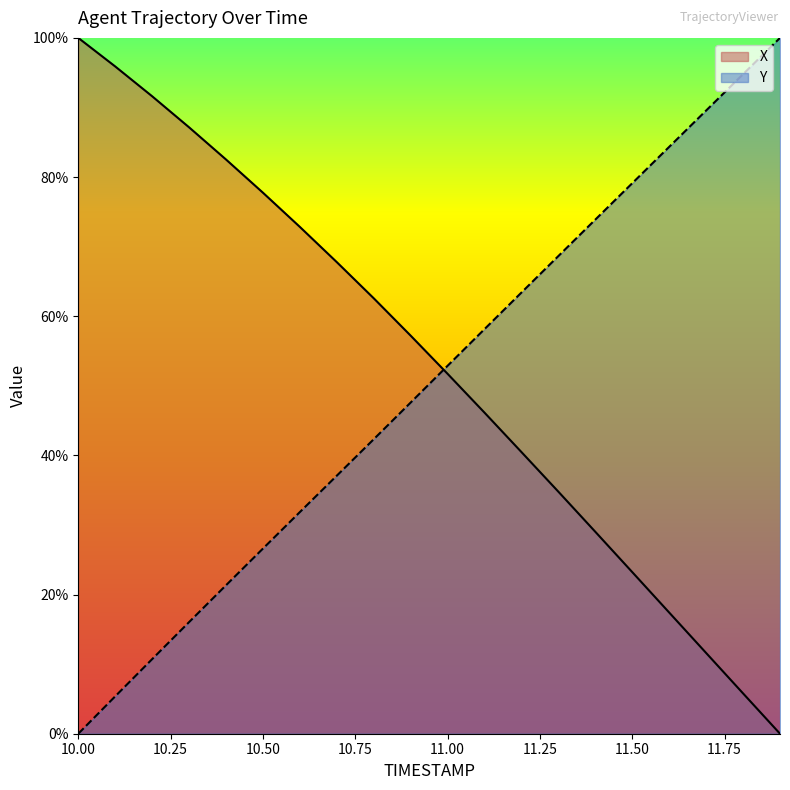

True or false: Y and X intersect in this chart.

True